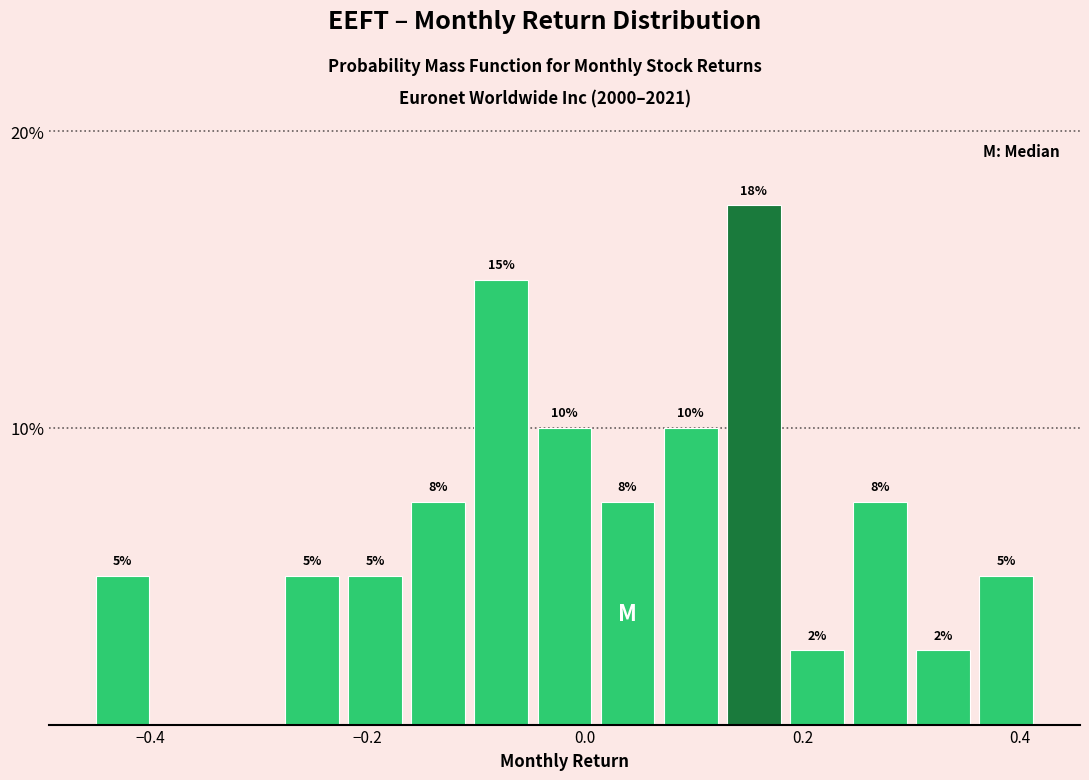

Around what value on the x-axis is the tallest bar? Give the approximate position of its centre, as read against the axis.

0.16